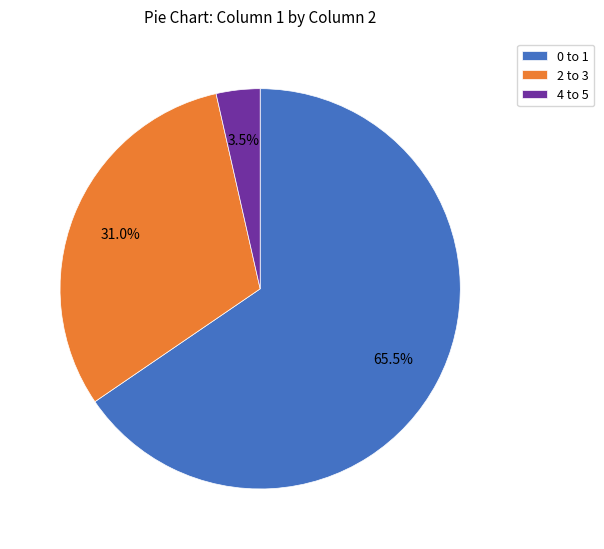

Which slice is the smallest?

4 to 5